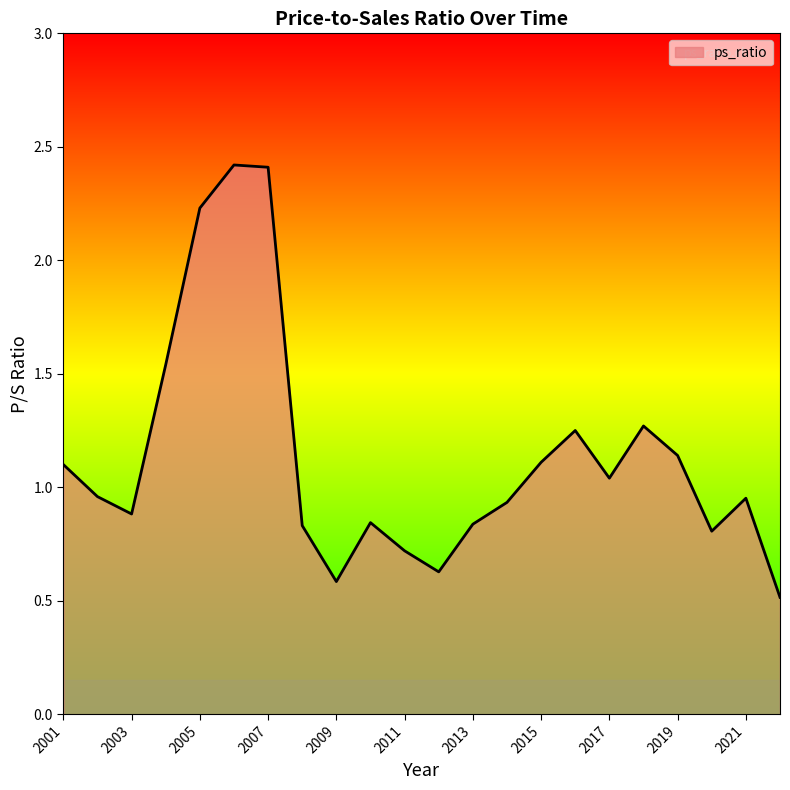

What is the maximum value shown in the chart?

2.4